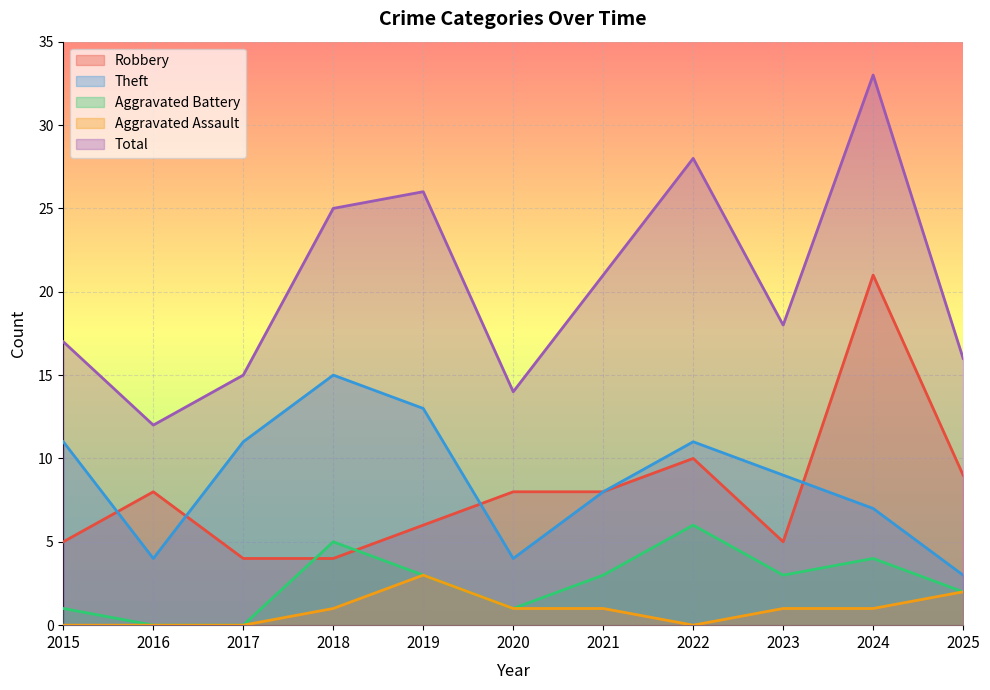

What is the value of the Total point at the 1st from the left?

17